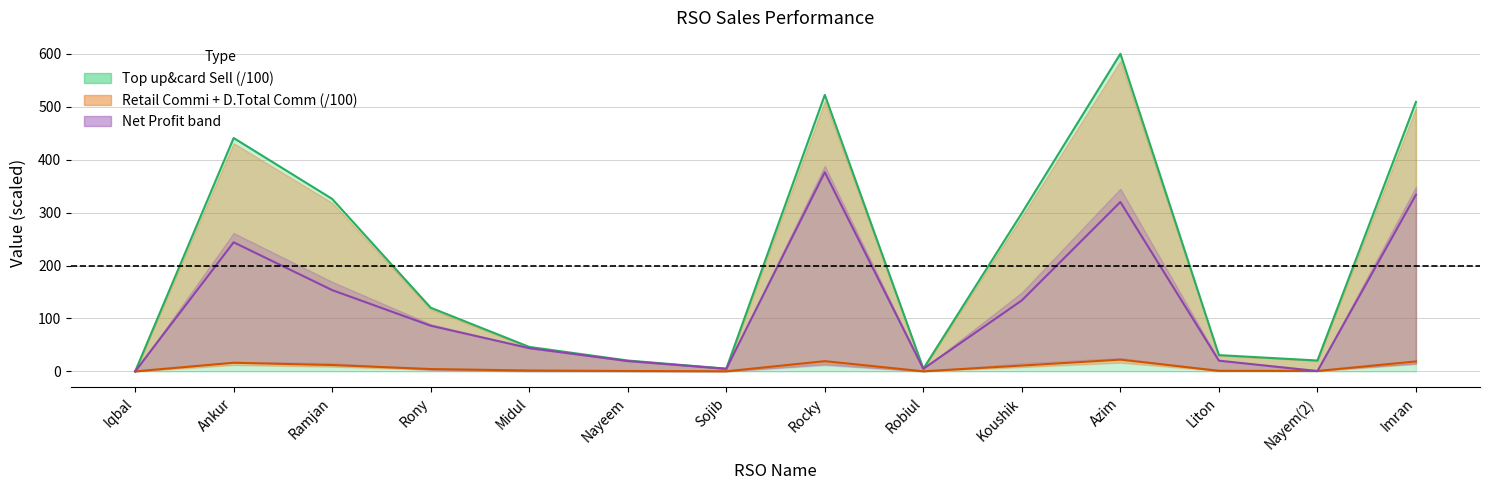

What is the label of the 8th point from the right?

Sojib